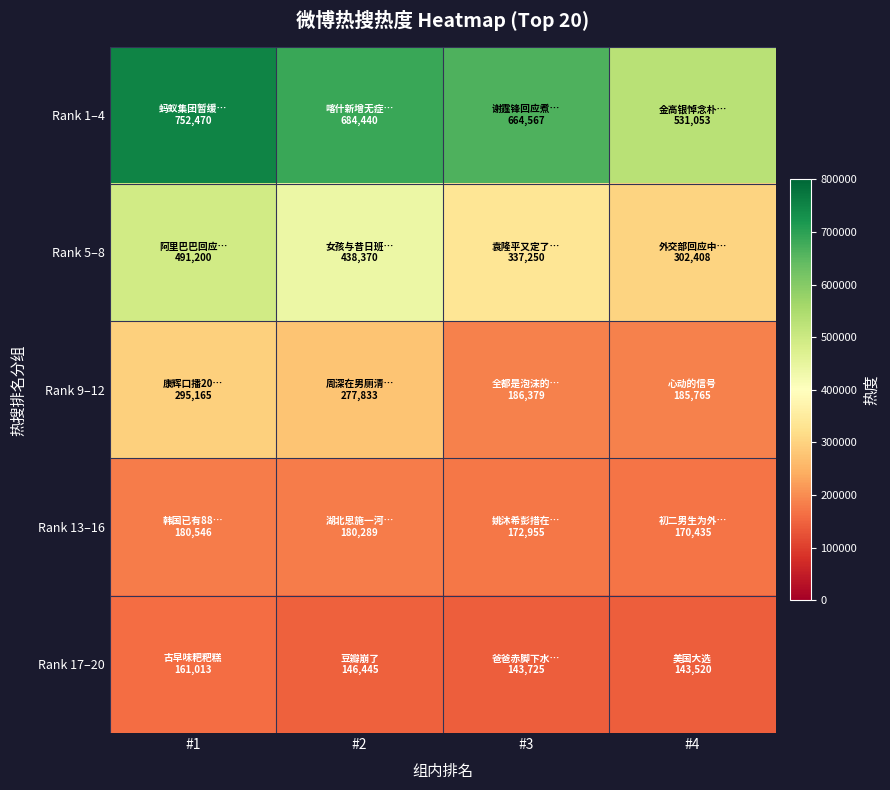

Between #2 and #3, which series saw the biggest shift?

Rank 5–8